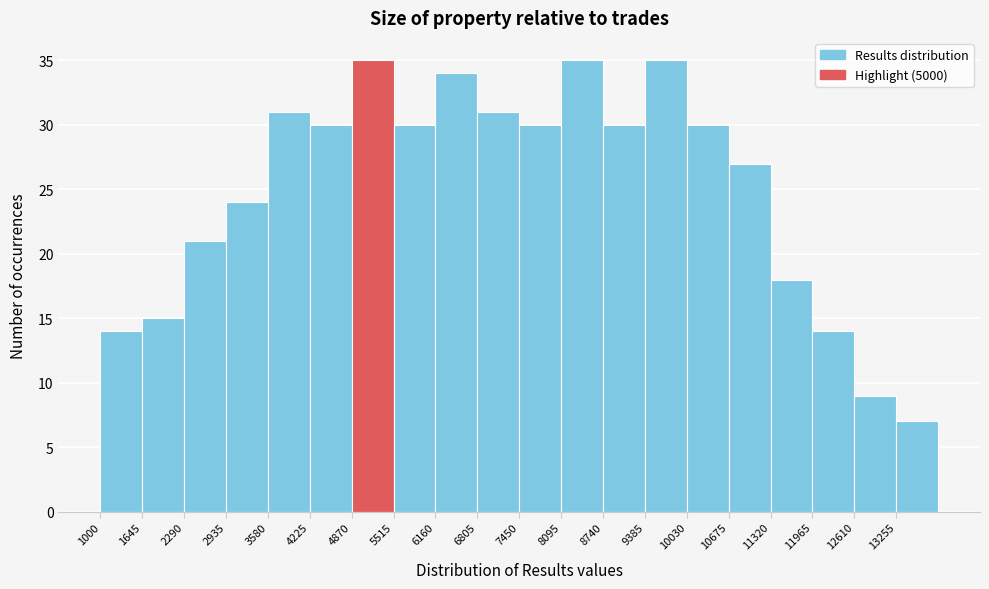

Reading left to right, transcribe this chart: for each bar, give the range it covers on the x-axis and its height. Neither the bar edges nor the heights are printed on the chart, so give them approximately, as read against the axes.

1000 to 1600: 14
1600 to 2300: 15
2300 to 2900: 21
2900 to 3600: 24
3600 to 4200: 31
4200 to 4900: 30
4900 to 5500: 35
5500 to 6200: 30
6200 to 6800: 34
6800 to 7500: 31
7500 to 8100: 30
8100 to 8700: 35
8700 to 9400: 30
9400 to 10000: 35
10000 to 10700: 30
10700 to 11300: 27
11300 to 12000: 18
12000 to 12600: 14
12600 to 13300: 9
13300 to 13900: 7